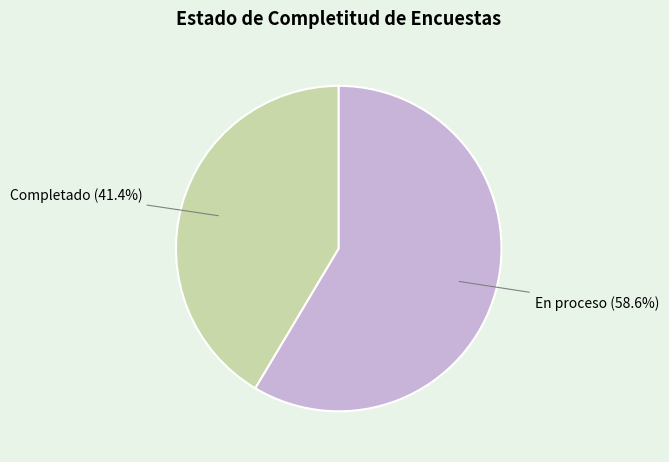

To the nearest percent, what is the combined percentage of Completado and En proceso?

100%